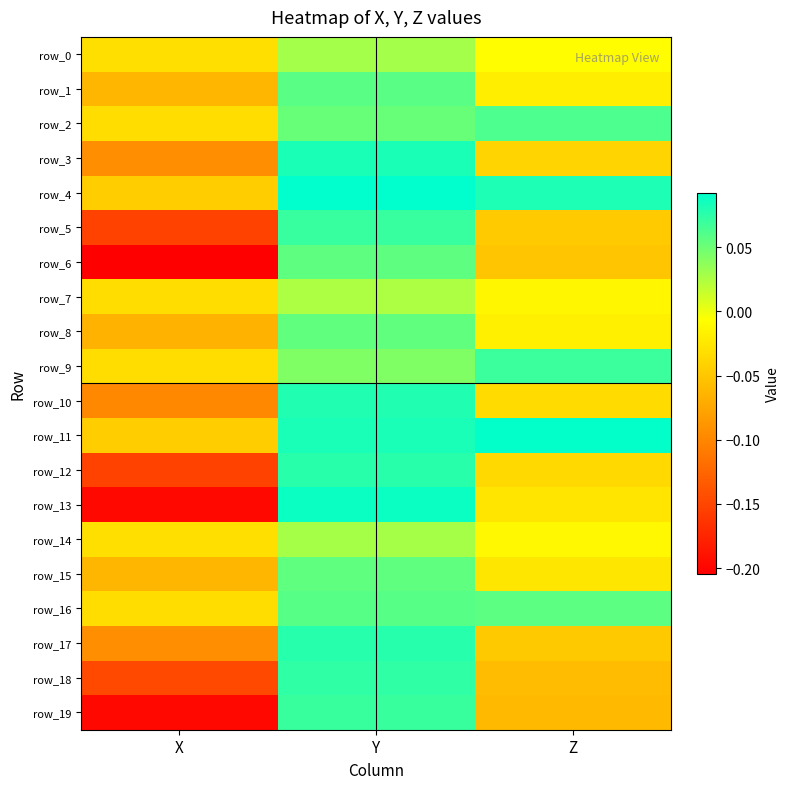

Which series changed the most between Y and Z?

row_18